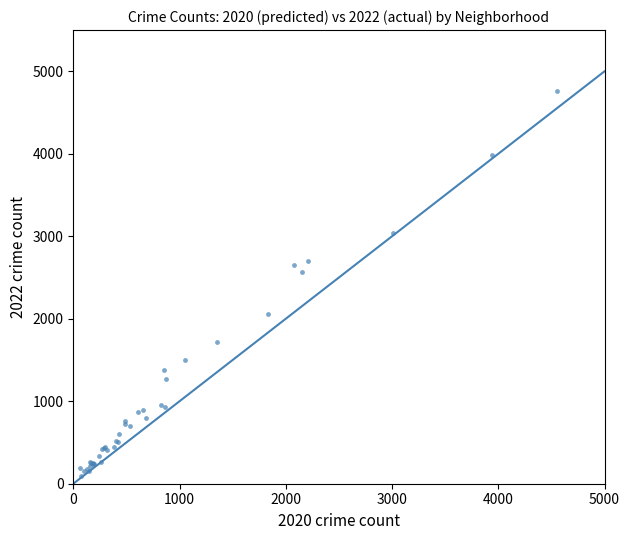

What Y value in the scatter plot is closest to 2430?

2566